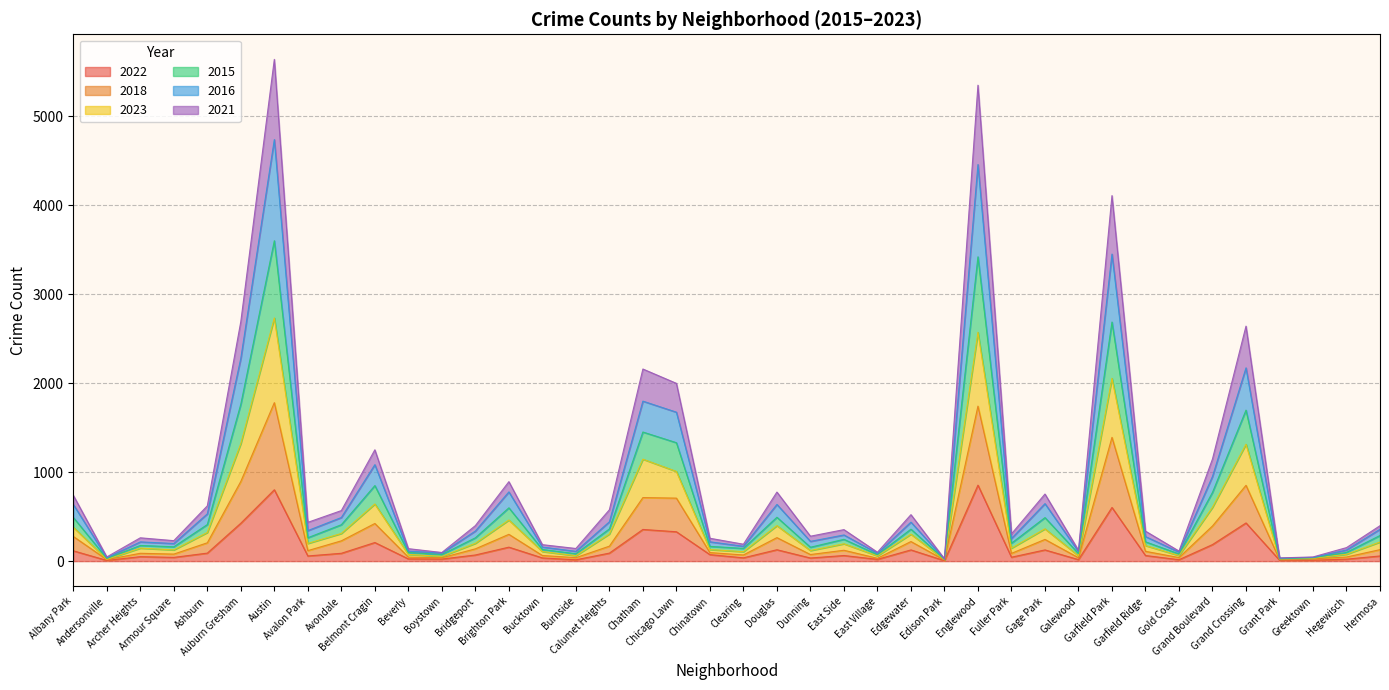

What is the total value across all series at Burnside?

142